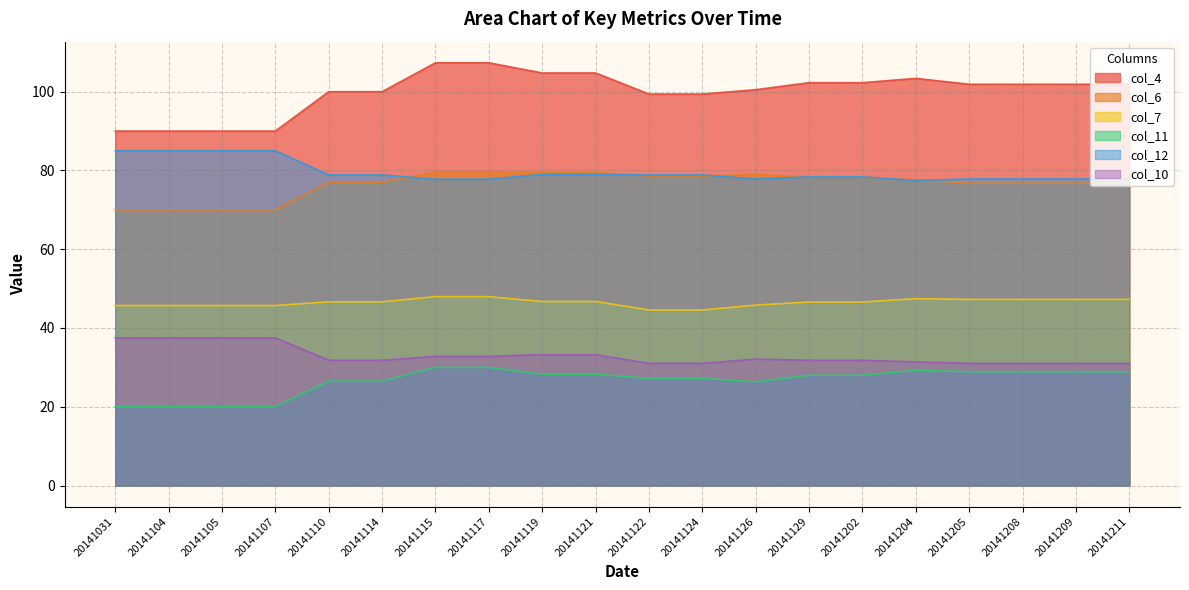

True or false: col_4 has more than 0 interior local peaks.

True